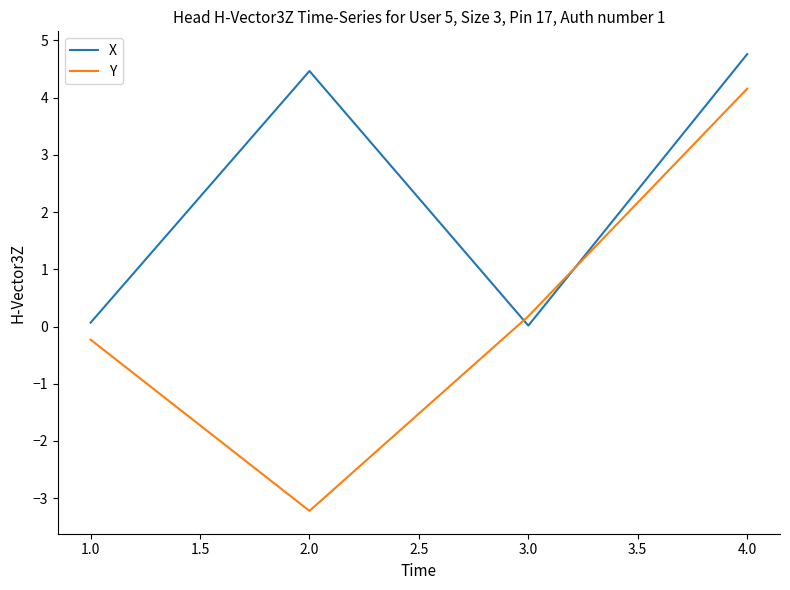

The value of Y at 2.0 is -2.0. True or false?

False